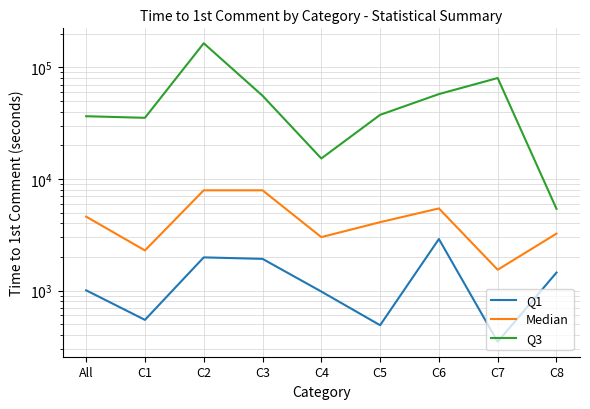

True or false: Median and Q1 intersect in this chart.

False